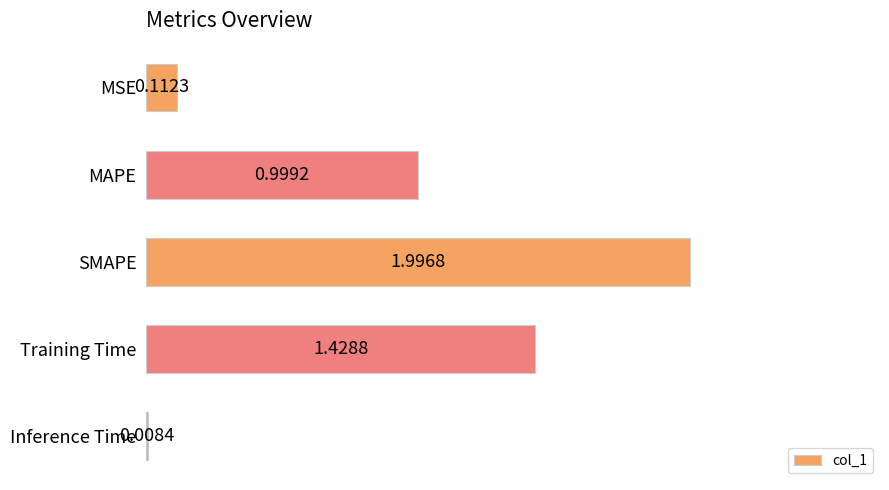

Which has a higher value, MSE or Inference Time?

MSE